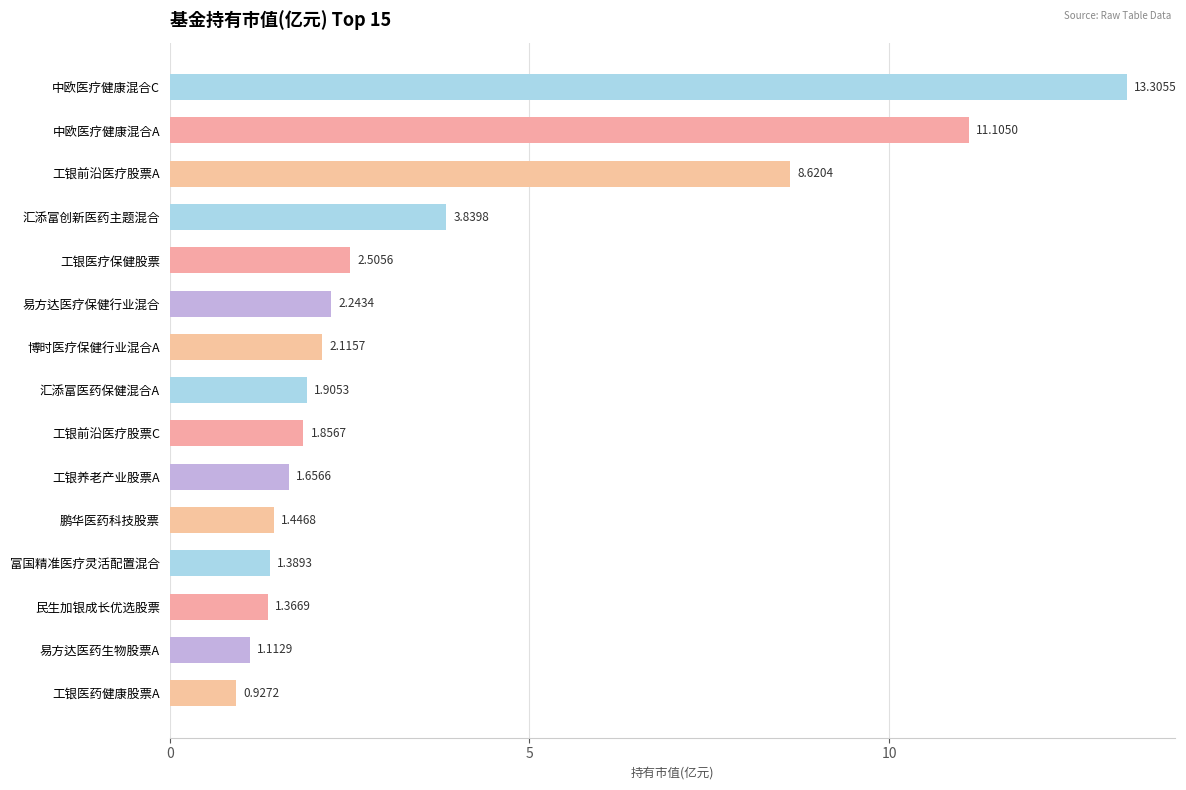

What is the sum of all values?

55.4